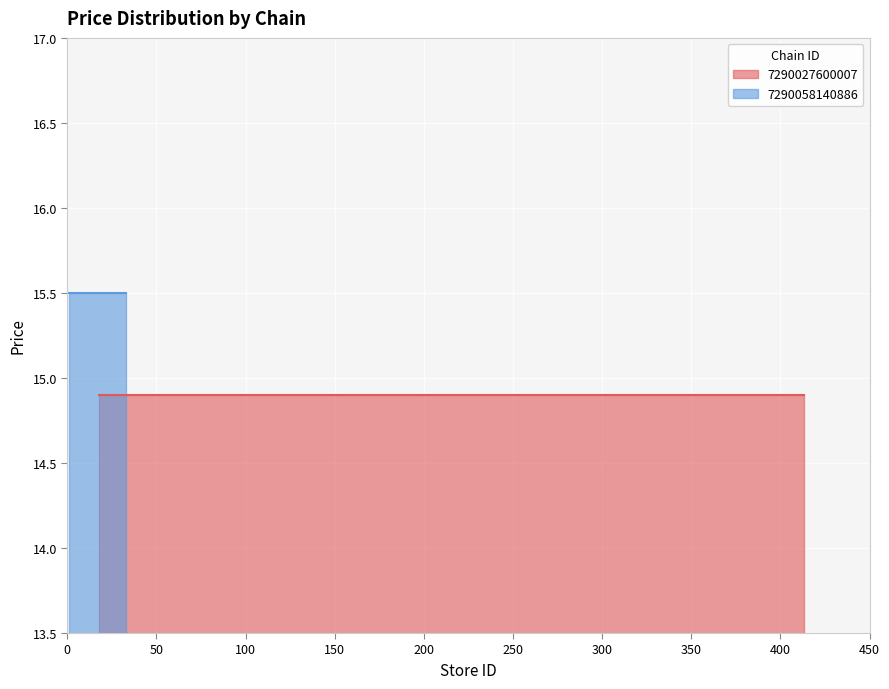

True or false: 7290058140886 and 7290027600007 intersect in this chart.

False